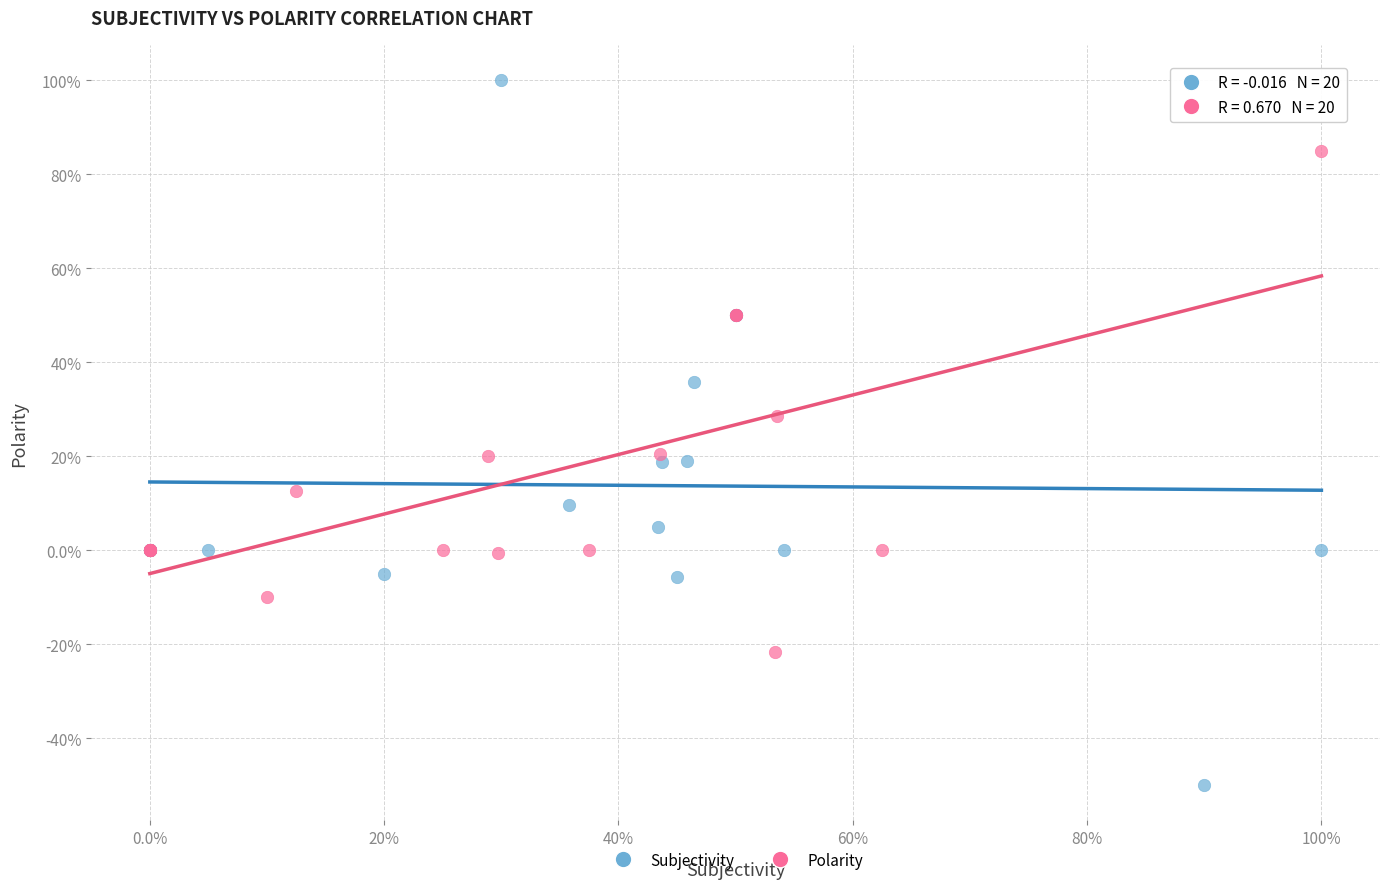

Which series has the widest spread of Y values?

Subjectivity